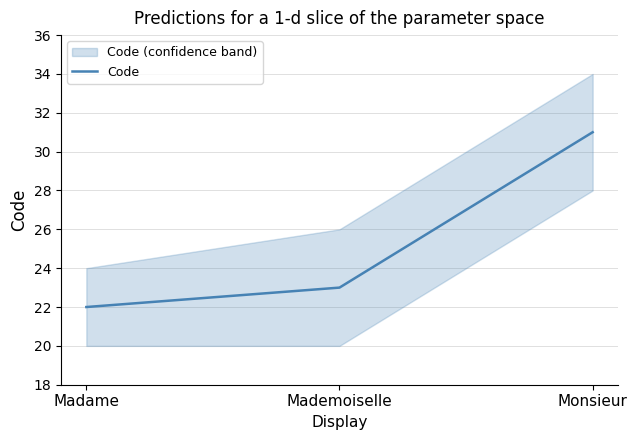

How many values are between 22 and 31?

3